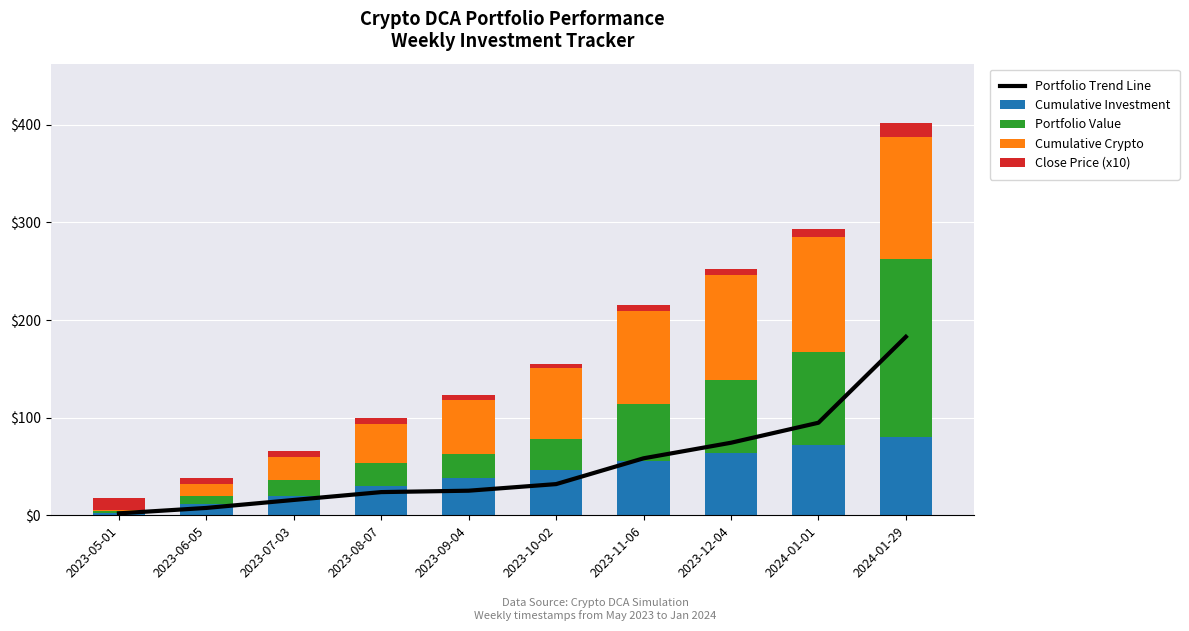

What is the maximum value for Portfolio Value?

182.9